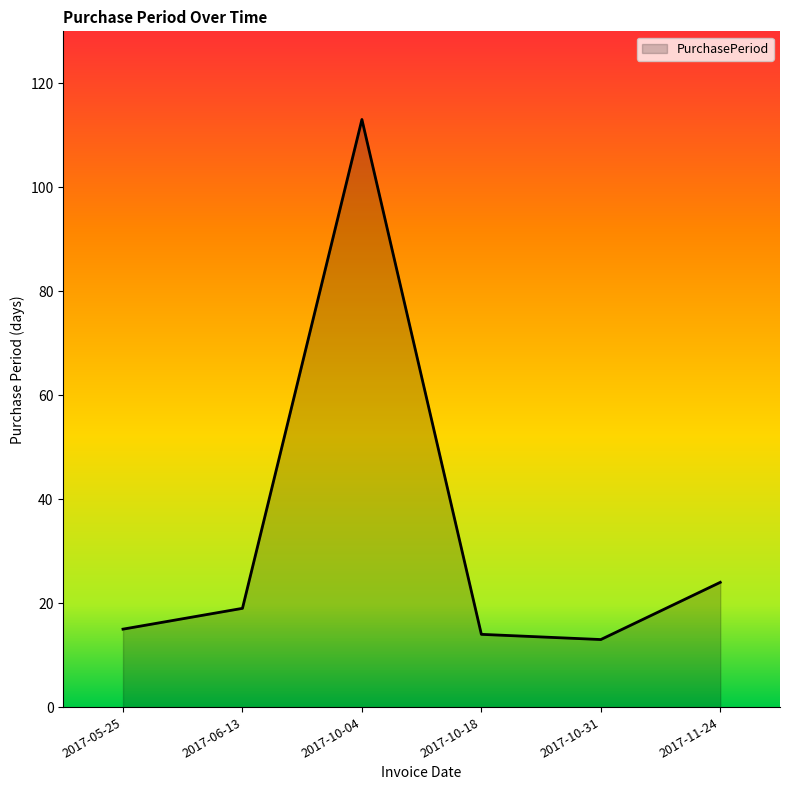

How many interior local valleys (lower than both neighbors) does the data have?

1